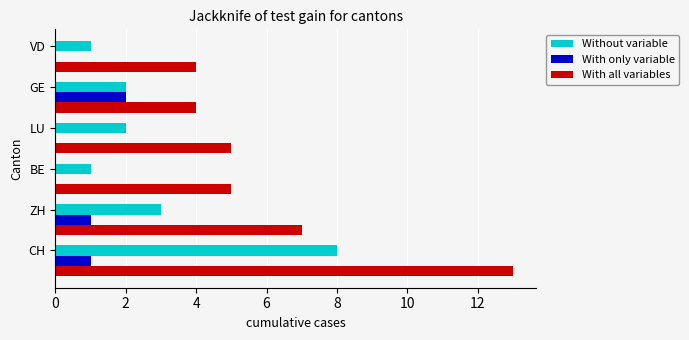

The value of Without variable at LU is 2. True or false?

True